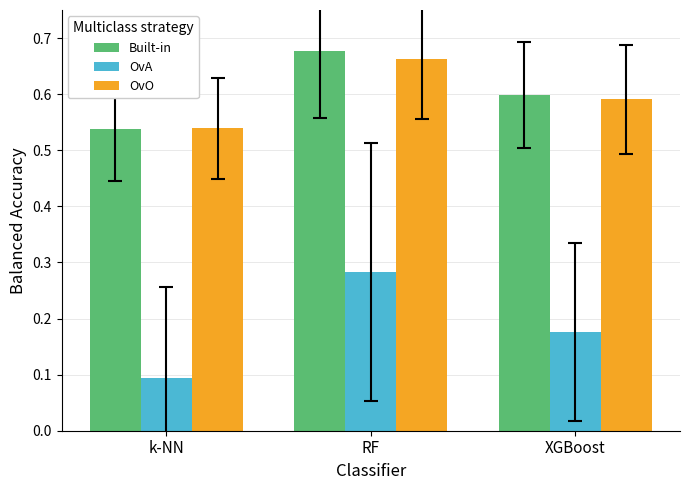

What is the difference between the highest and lowest values at RF?

0.4